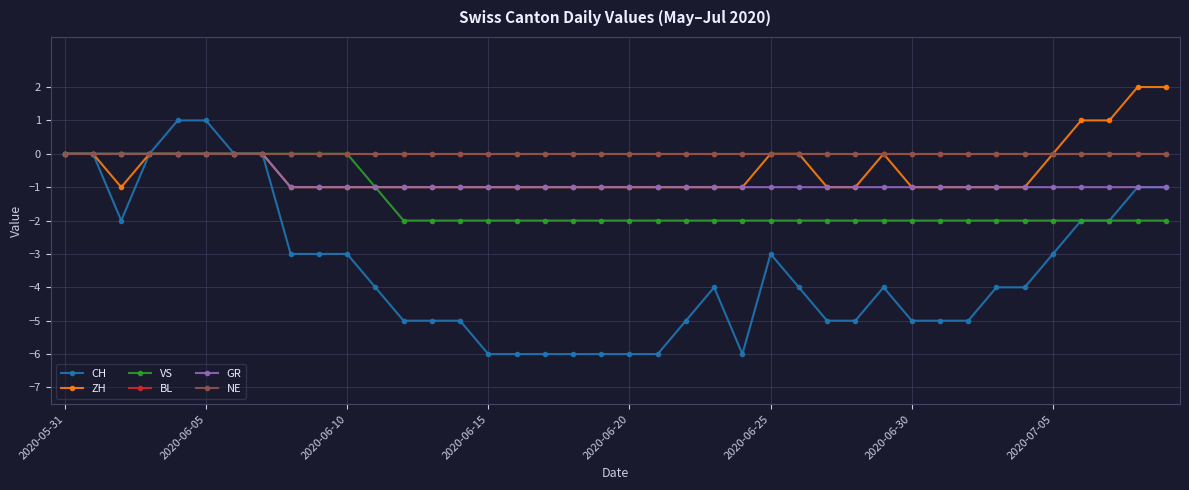

True or false: NE and CH intersect in this chart.

False